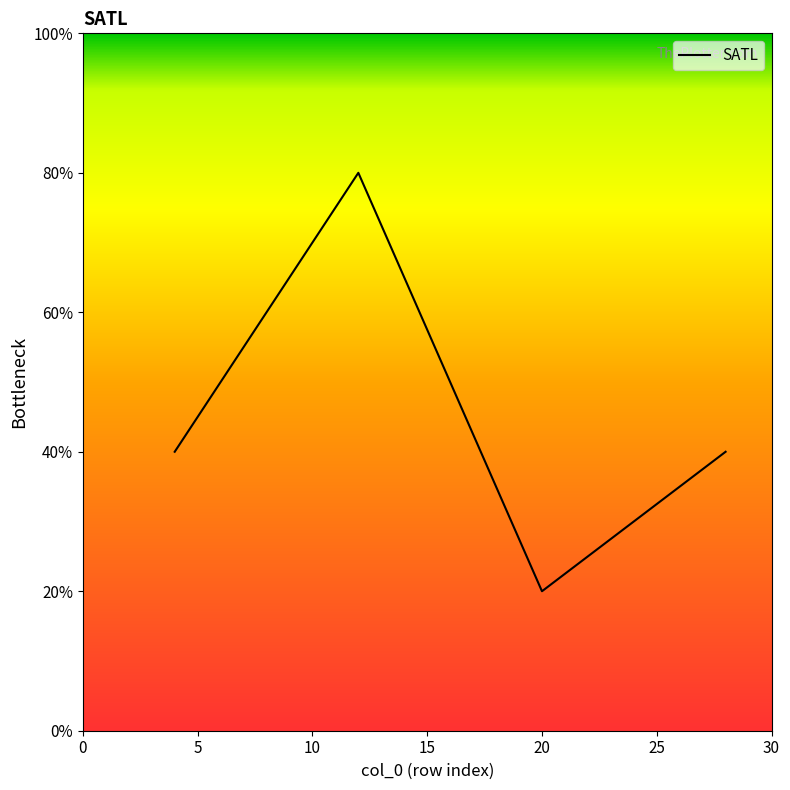

Does the chart display data point markers on the line(s)?

No